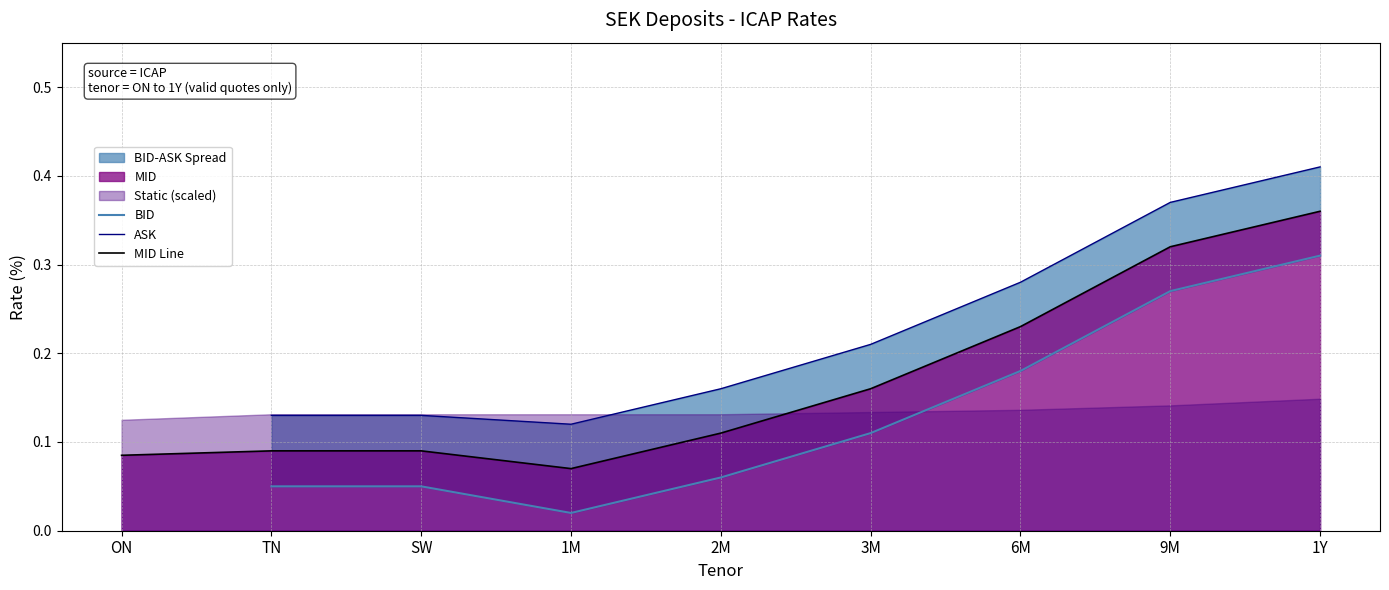

In MID Line, how many points are lower than both neighbors (excluding endpoints)?

1